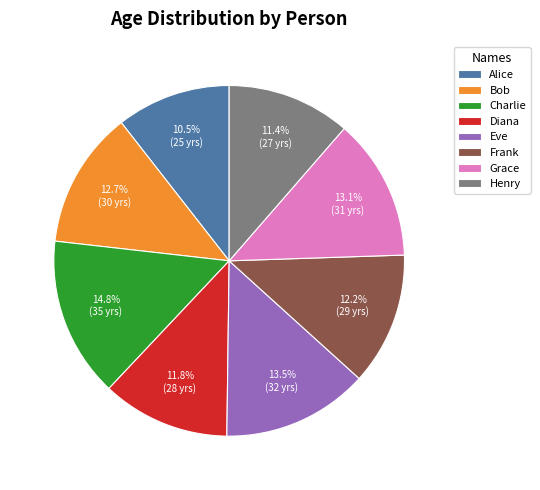

Does Henry represent more than half of the total?

No